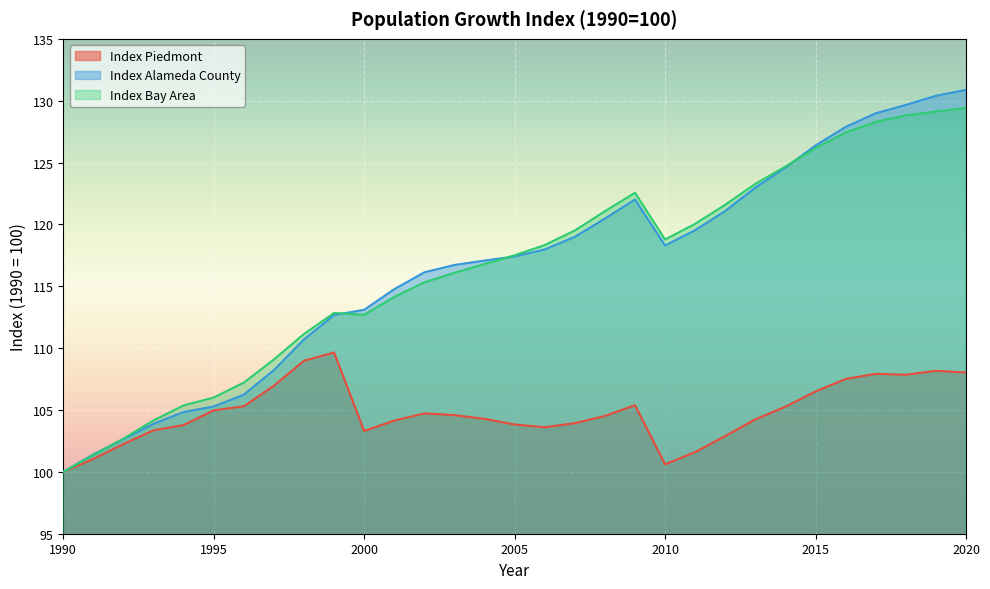

Reading left to right, extract all data points from this chart.

Index Piedmont: 100.0	101.0	102.2	103.4	103.8	105.0	105.3	107.0	109.0	109.6	103.3	104.1	104.7	104.6	104.3	103.8	103.6	103.9	104.5	105.4	100.6	101.6	102.9	104.2	105.3	106.5	107.5	107.9	107.8	108.2	108.0
Index Alameda County: 100.0	101.4	102.6	103.9	104.8	105.3	106.2	108.2	110.7	112.7	113.1	114.8	116.1	116.7	117.1	117.4	118.0	119.0	120.5	122.0	118.3	119.5	121.1	123.0	124.6	126.4	127.9	129.0	129.7	130.4	130.9
Index Bay Area: 100.0	101.4	102.7	104.2	105.4	106.0	107.2	109.1	111.1	112.8	112.7	114.1	115.3	116.1	116.8	117.5	118.3	119.5	121.1	122.6	118.8	120.0	121.6	123.3	124.7	126.2	127.4	128.3	128.8	129.1	129.4